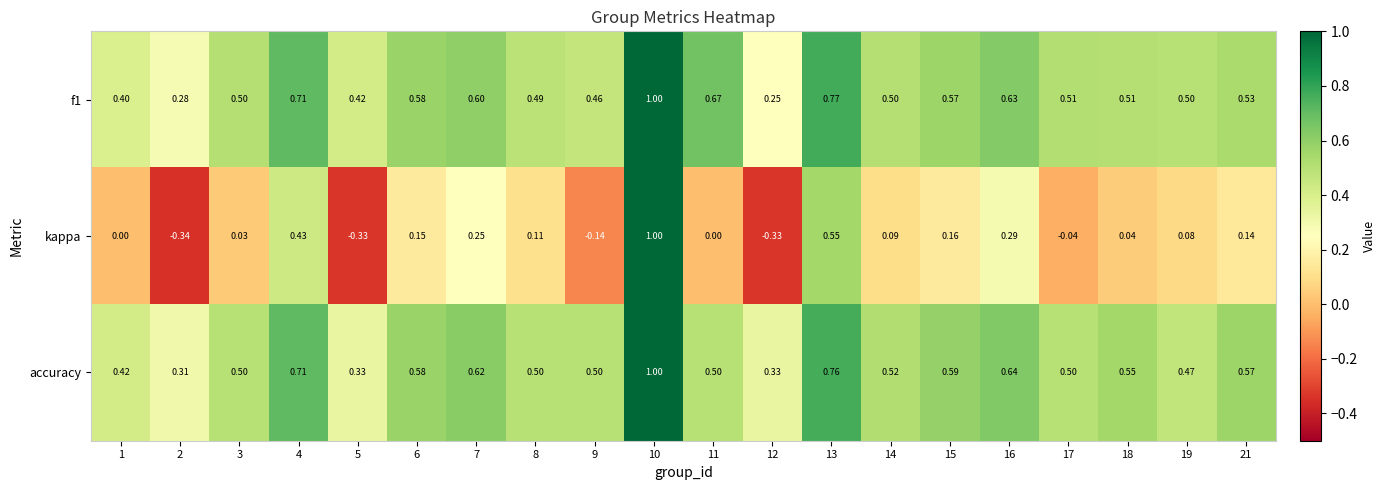

Which series has the widest spread of values?

kappa